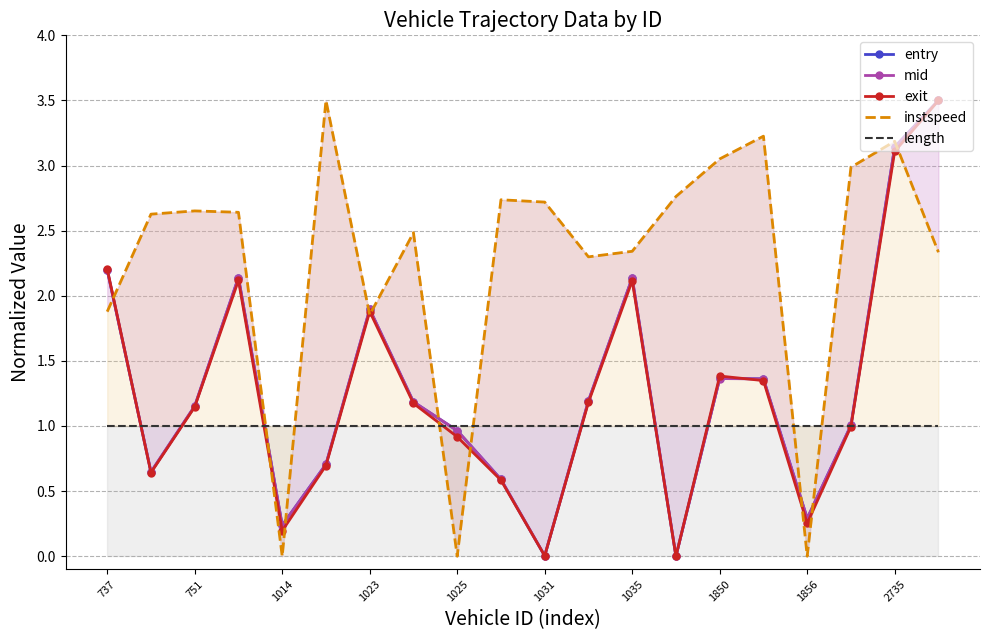

Which series changed the most between 1850 and 2735?

entry